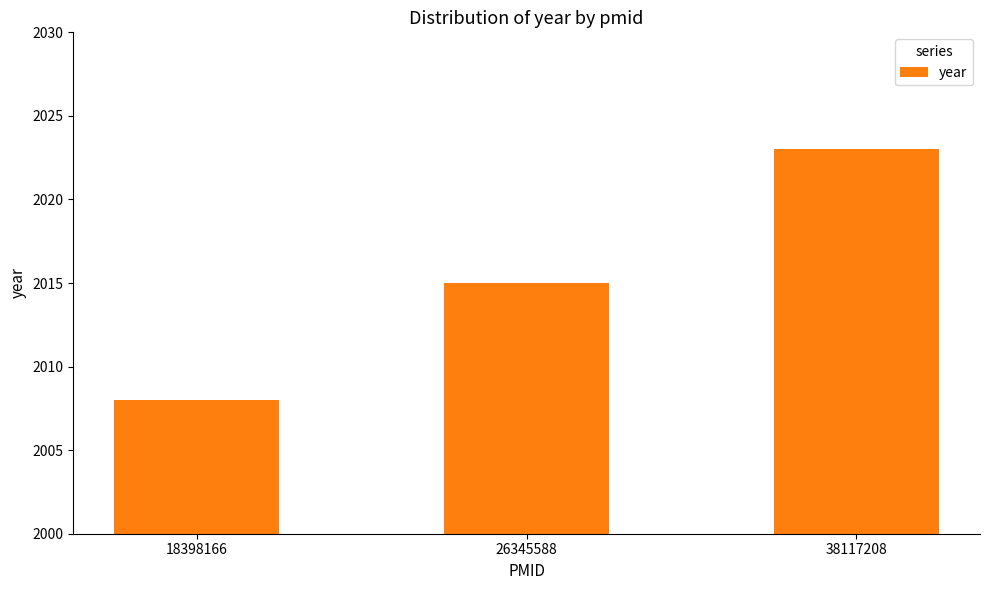

At which category does the chart reach its minimum across all series?

18398166